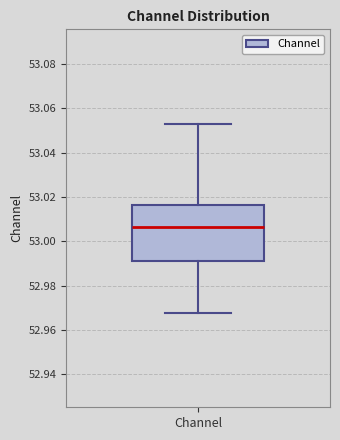

Read this box plot against the y-axis: the position of the median line, the range covered by the box, and the ends of both whiskers. The values are not printed on the chart, so give them approximately, as read against the axis.

median 53.006, box 52.992 to 53.016, whiskers 52.968 to 53.054